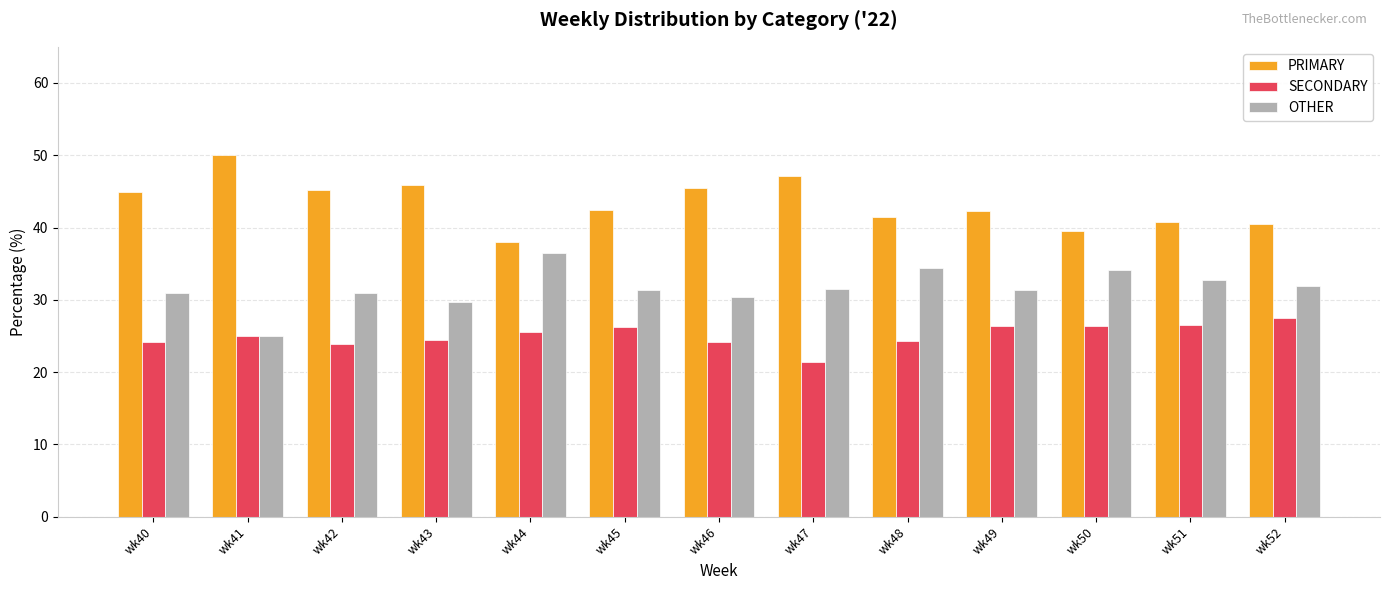

How many series are shown in this chart?

3